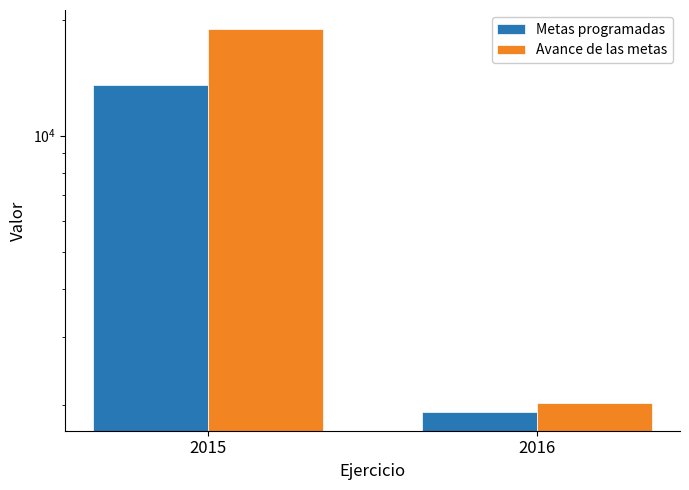

Are the bars horizontal?

No